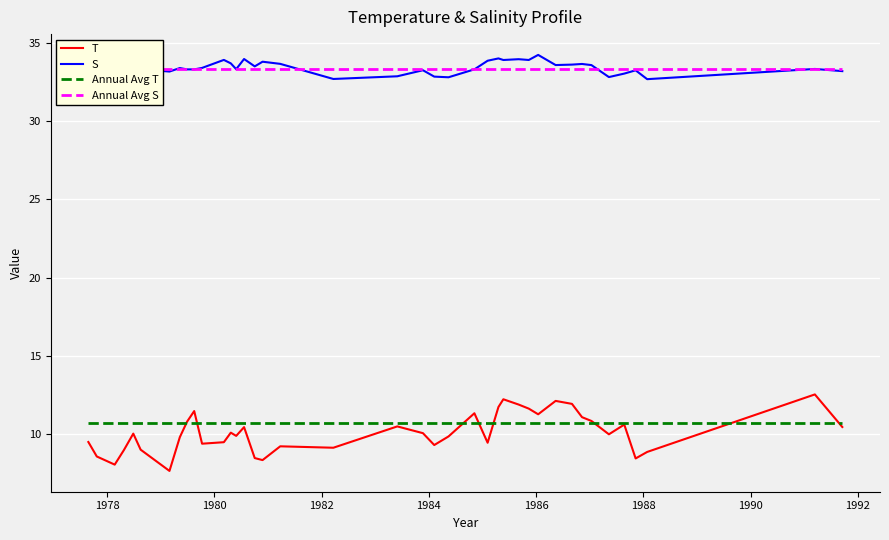

How many lines are shown in the chart?

4